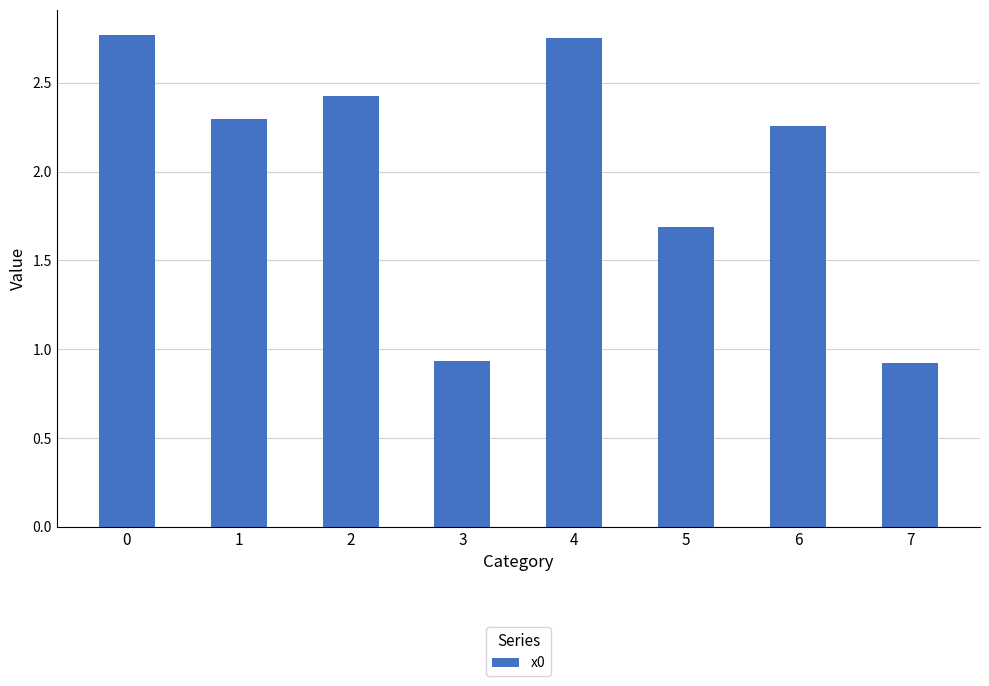

What is the value of the 6th bar from the left?

1.7